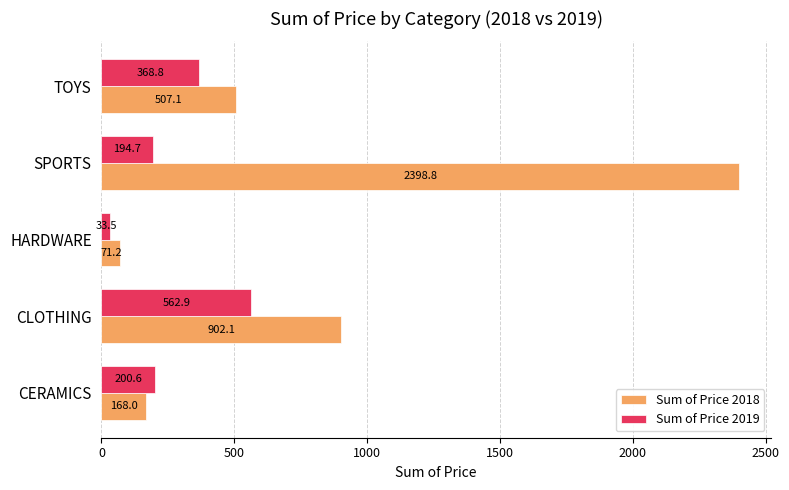

At how many categories does at least one series exceed 138?

4